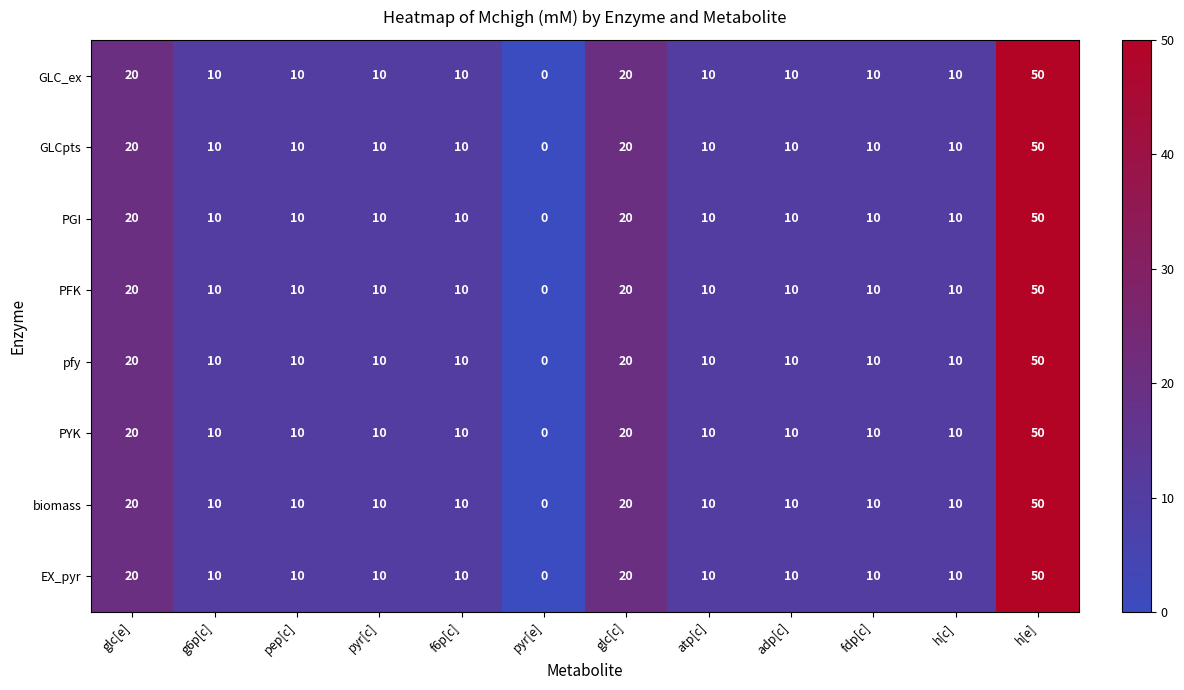

Count the number of data series in this chart.

8